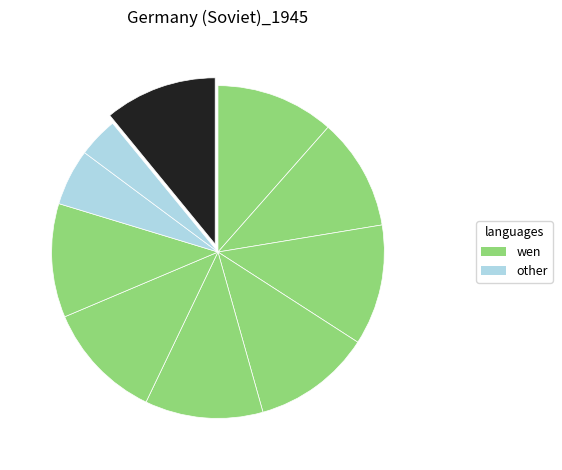

Count the number of slices in the pie.

10